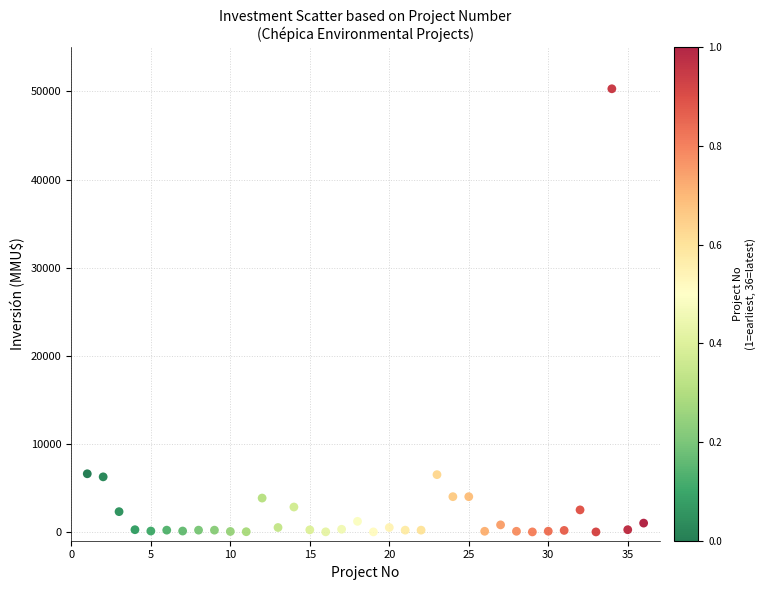

What is the range of Y values (max minus min)?

50300